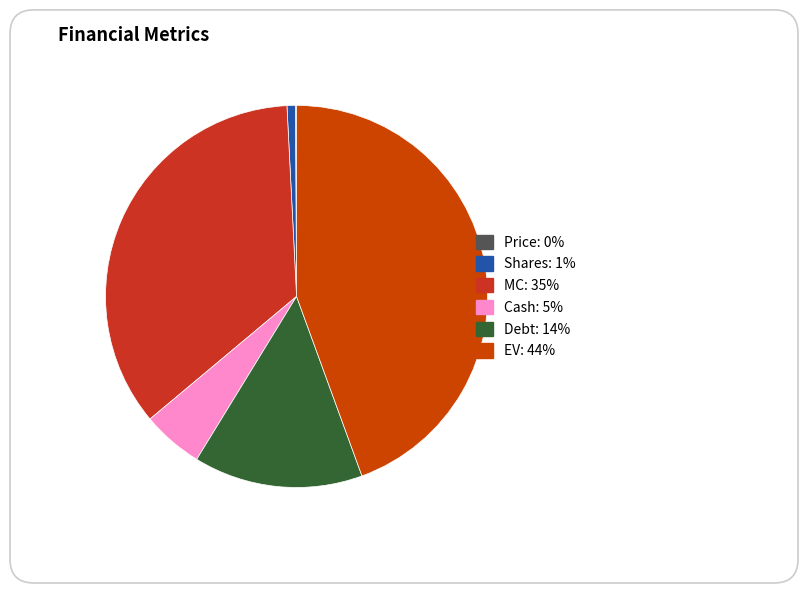

What portion of the pie excludes Debt?

85.7%